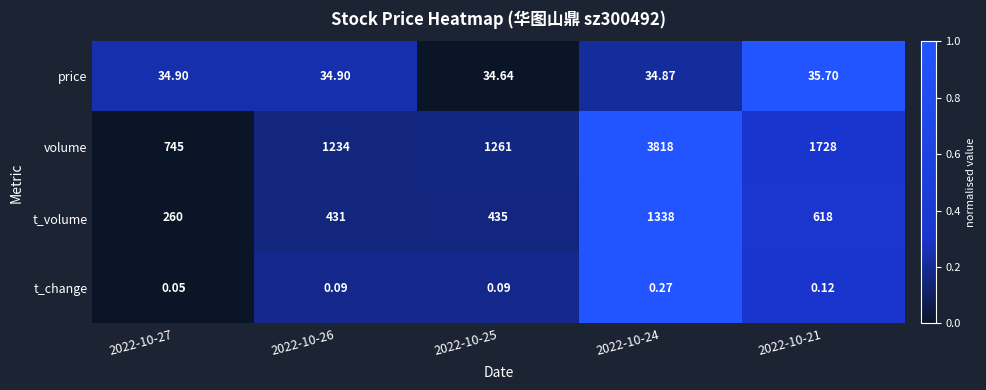

How many data points does each series have?

5